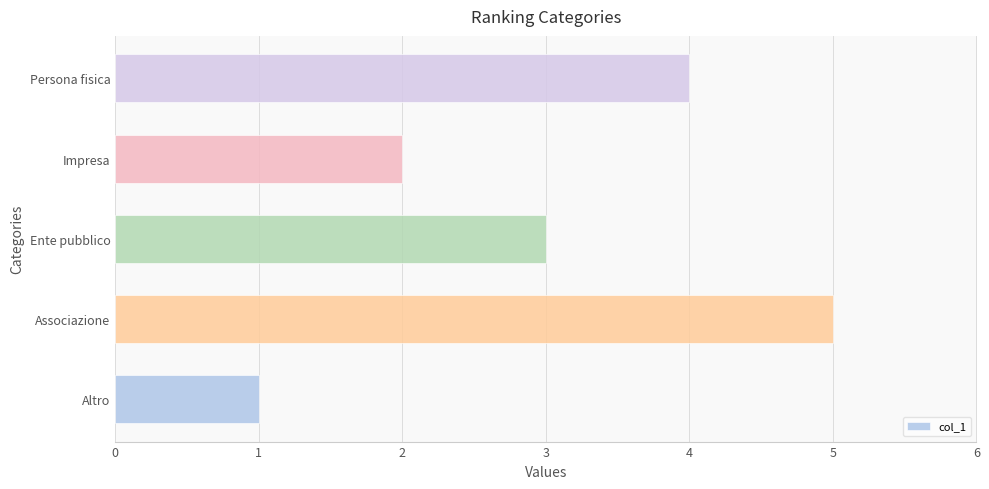

Between Associazione and Ente pubblico, which is larger?

Associazione